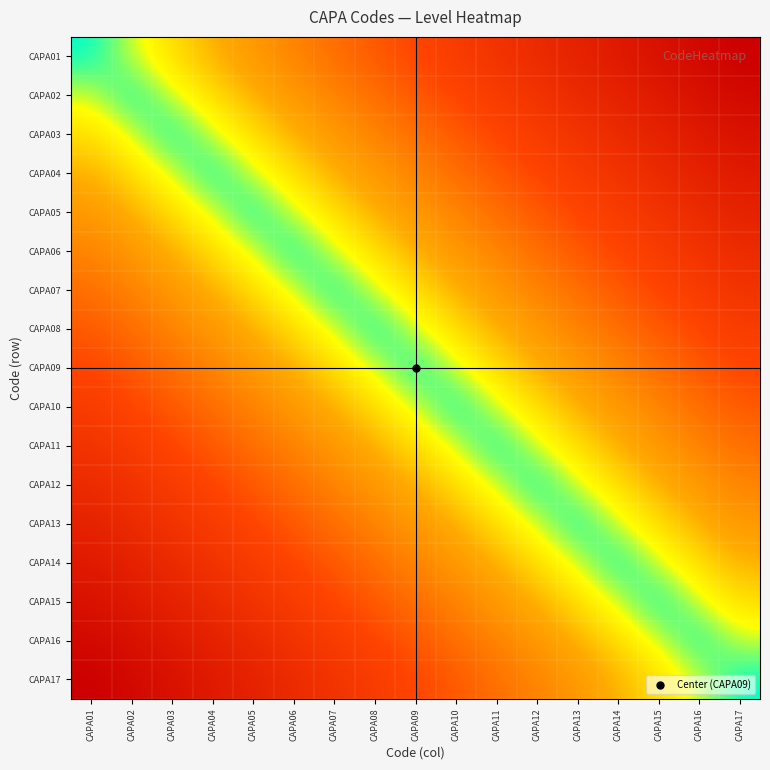

List the series in order of their peak value, lowest first.

CAPA09, CAPA08, CAPA10, CAPA07, CAPA11, CAPA06, CAPA12, CAPA05, CAPA13, CAPA04, CAPA14, CAPA03, CAPA15, CAPA02, CAPA16, CAPA01, CAPA17